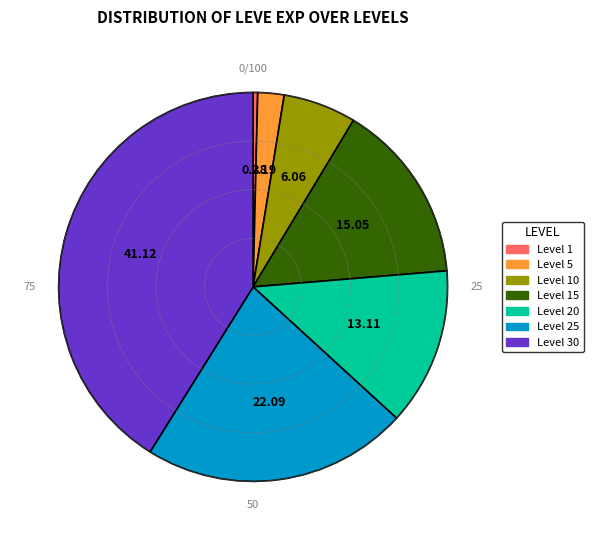

Is there any slice that represents more than half of the pie?

No